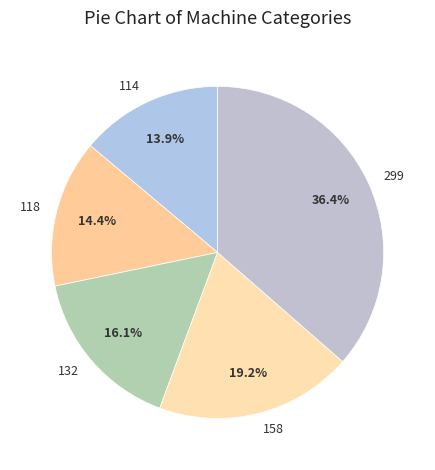

Which category has the biggest portion of the pie?

299